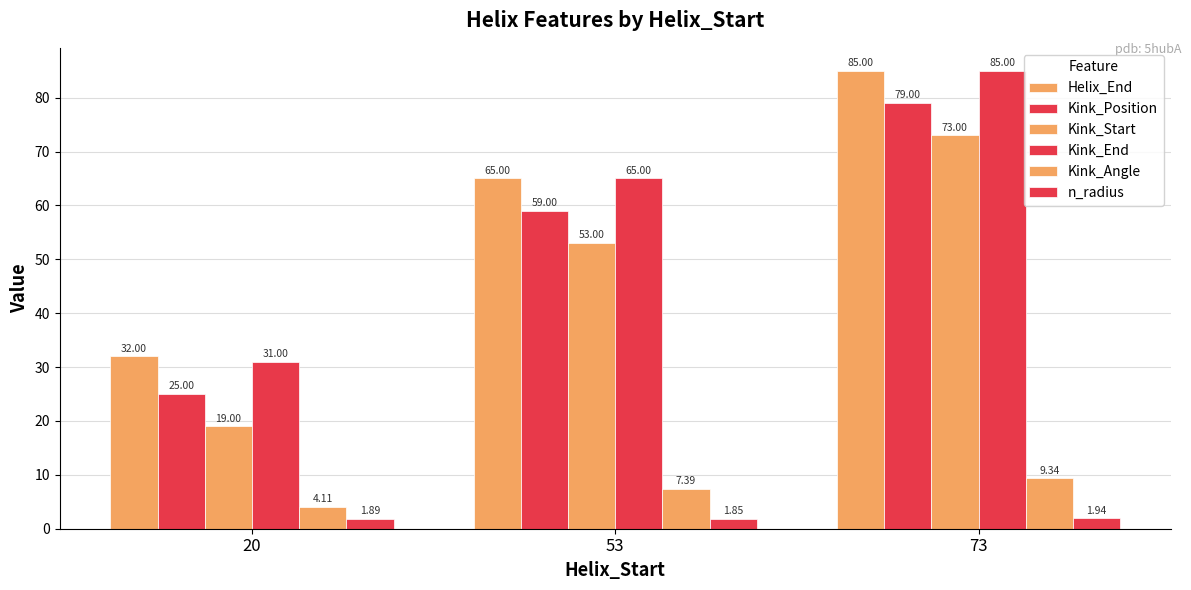

Is it true that Kink_End equals 65.0 at 53?

True